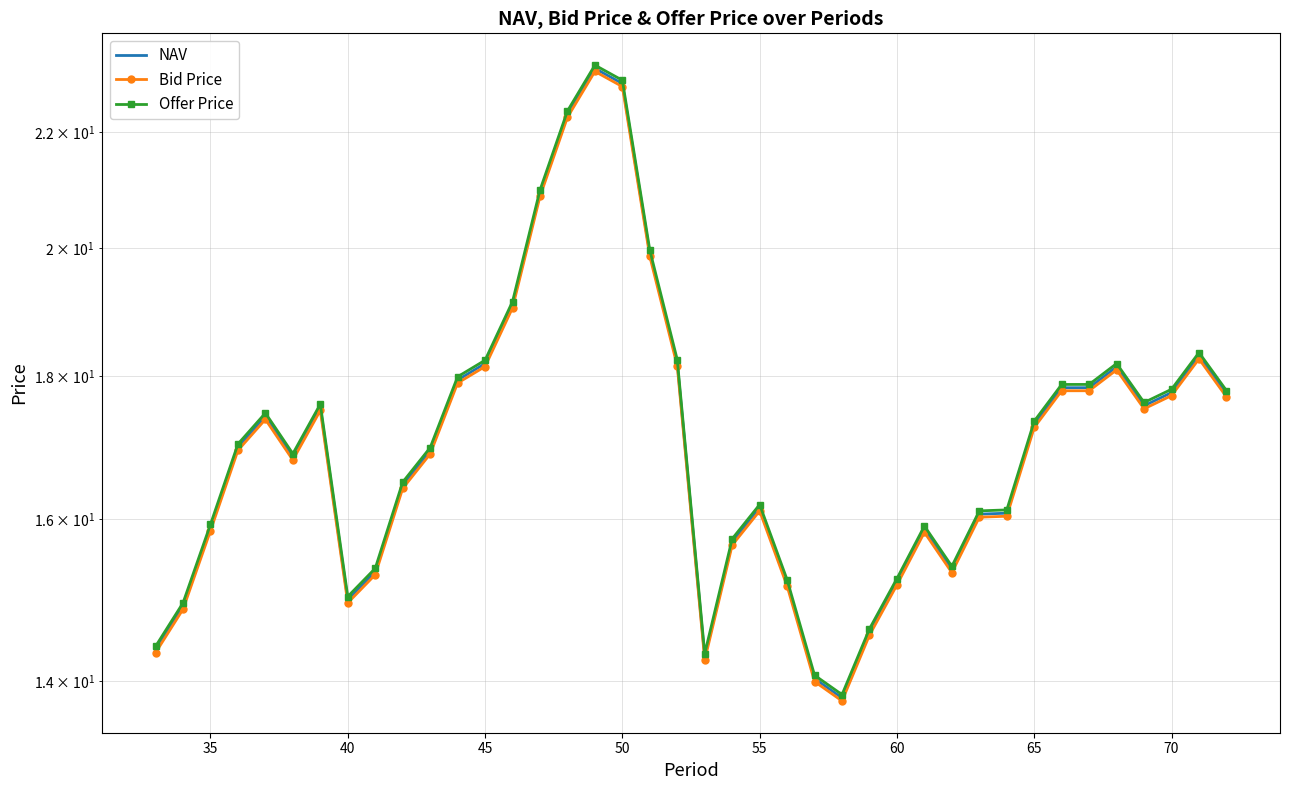

Reading left to right, what are all the values shown in this chart?

NAV: 14.4	14.9	15.9	17.0	17.4	16.8	17.5	15.0	15.3	16.5	16.9	17.9	18.2	19.1	20.9	22.3	23.2	22.9	19.9	18.2	14.3	15.7	16.1	15.2	14.0	13.8	14.6	15.2	15.9	15.3	16.1	16.1	17.3	17.8	17.8	18.1	17.6	17.8	18.3	17.7
Bid Price: 14.3	14.9	15.8	16.9	17.4	16.8	17.5	14.9	15.3	16.4	16.9	17.9	18.1	19.0	20.9	22.3	23.1	22.8	19.9	18.1	14.2	15.7	16.1	15.1	14.0	13.8	14.5	15.2	15.8	15.3	16.0	16.0	17.3	17.8	17.8	18.1	17.5	17.7	18.3	17.7
Offer Price: 14.4	14.9	15.9	17.0	17.5	16.9	17.6	15.0	15.4	16.5	17.0	18.0	18.2	19.1	21.0	22.4	23.3	23.0	20.0	18.2	14.3	15.7	16.2	15.2	14.1	13.8	14.6	15.2	15.9	15.4	16.1	16.1	17.3	17.9	17.9	18.2	17.6	17.8	18.4	17.8